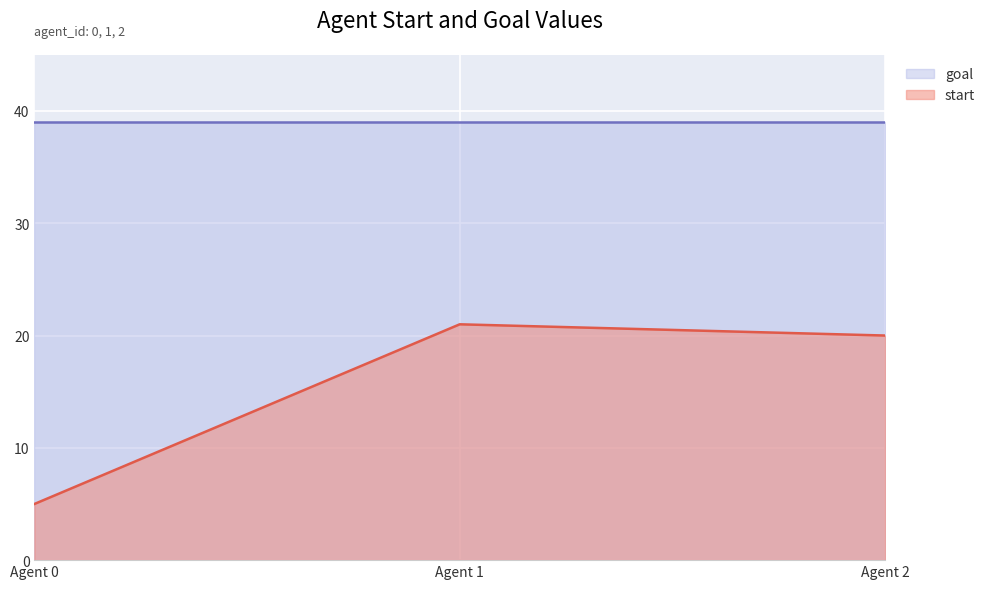

Which series has the largest range (max minus min)?

start